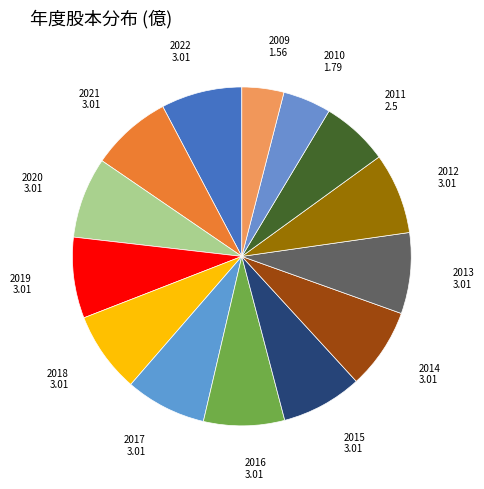

Does 2019 represent more than half of the total?

No